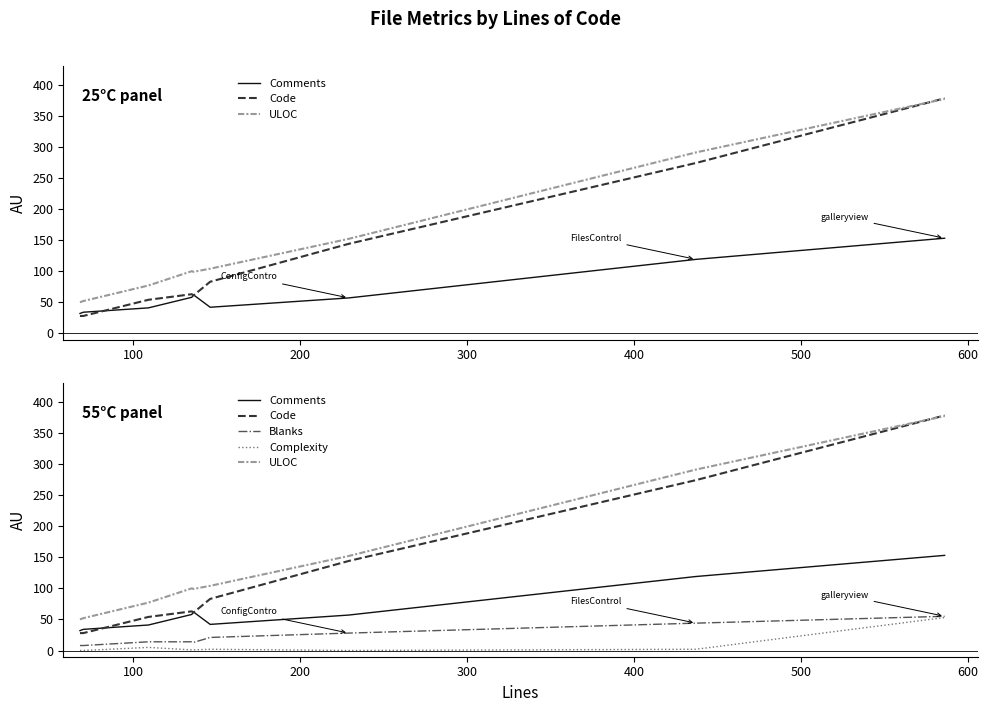

Which series has the widest spread of values?

Code